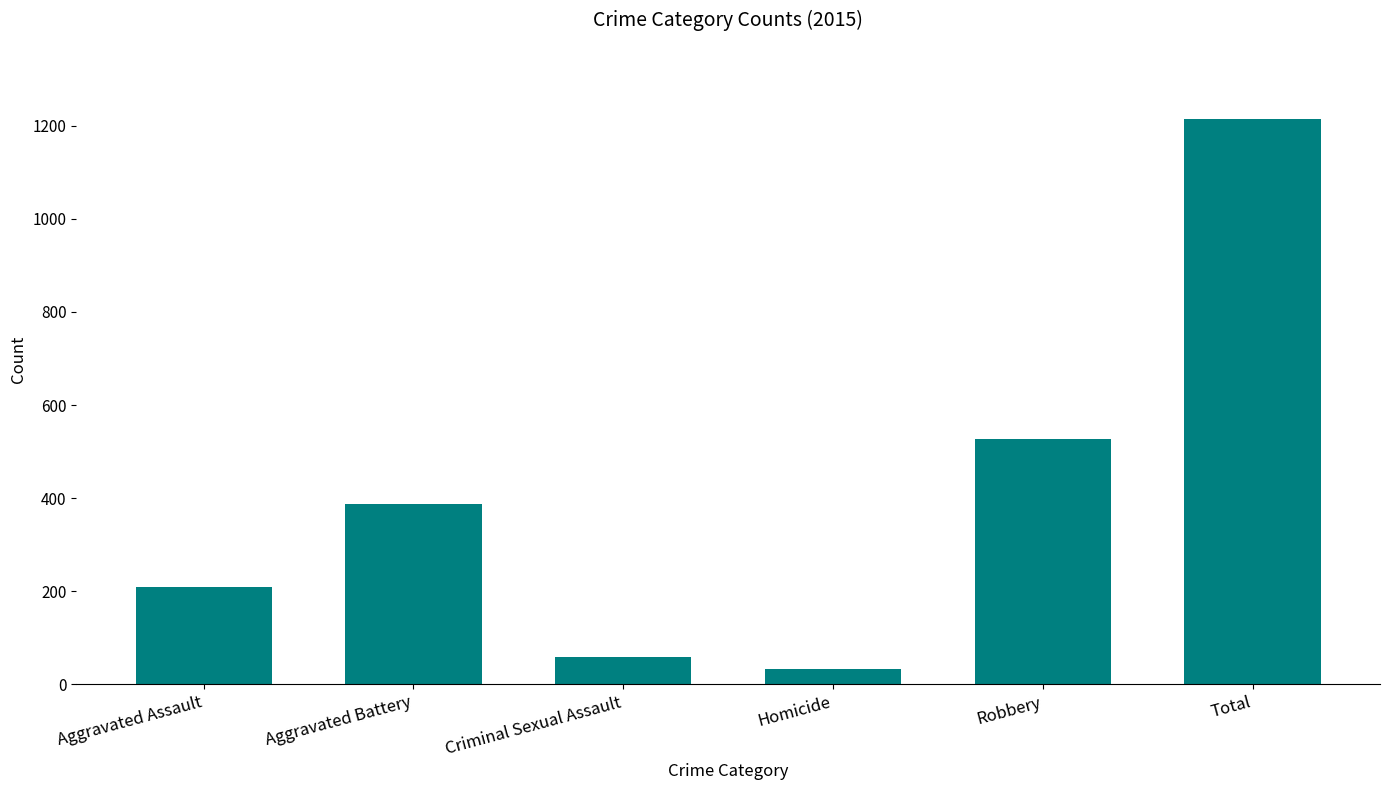

Reading right to left, list all the values displayed in this chart.

Total=1214	Robbery=527	Homicide=32	Criminal Sexual Assault=58	Aggravated Battery=387	Aggravated Assault=210